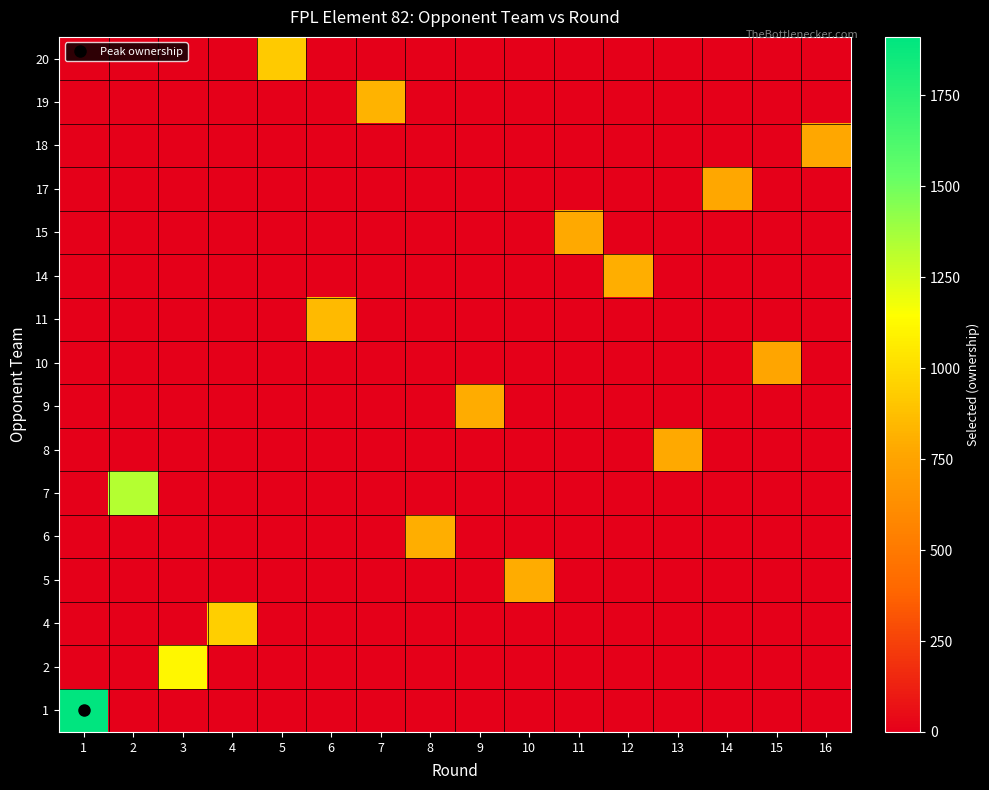

Which category has the highest value across all series?

1